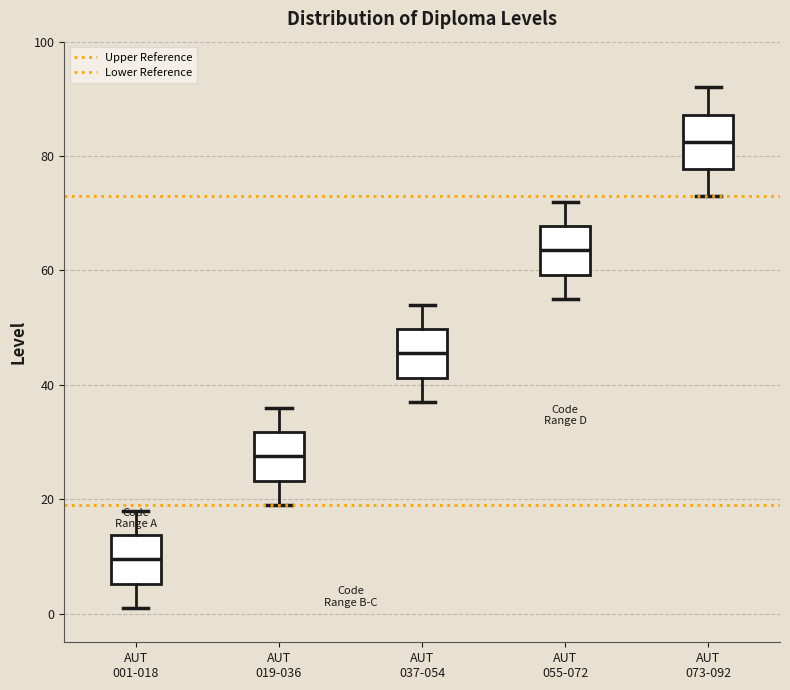

Reading left to right, transcribe this box plot: for each box, give where its median line is, the range the box spans, and where its two whiskers end, as read against the y-axis. The values are not printed on the chart, so give them approximately, as read against the axis.

AUT 001-018: median 10, box 6 to 14, whiskers 2 to 18
AUT 019-036: median 28, box 24 to 32, whiskers 20 to 36
AUT 037-054: median 46, box 42 to 50, whiskers 38 to 54
AUT 055-072: median 64, box 60 to 68, whiskers 56 to 72
AUT 073-092: median 82, box 78 to 88, whiskers 74 to 92